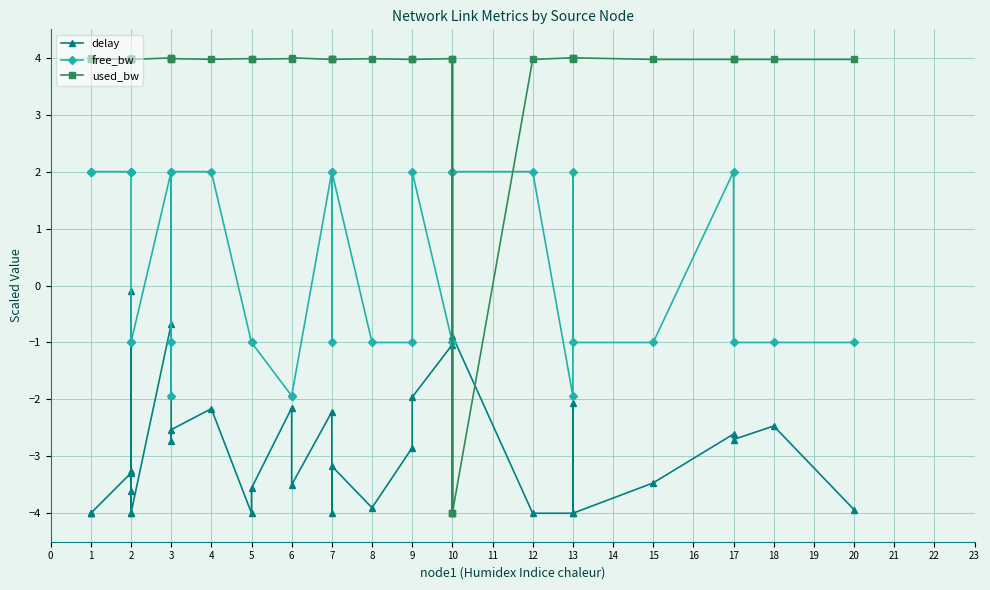

How many positive values does the used_bw series have?

35